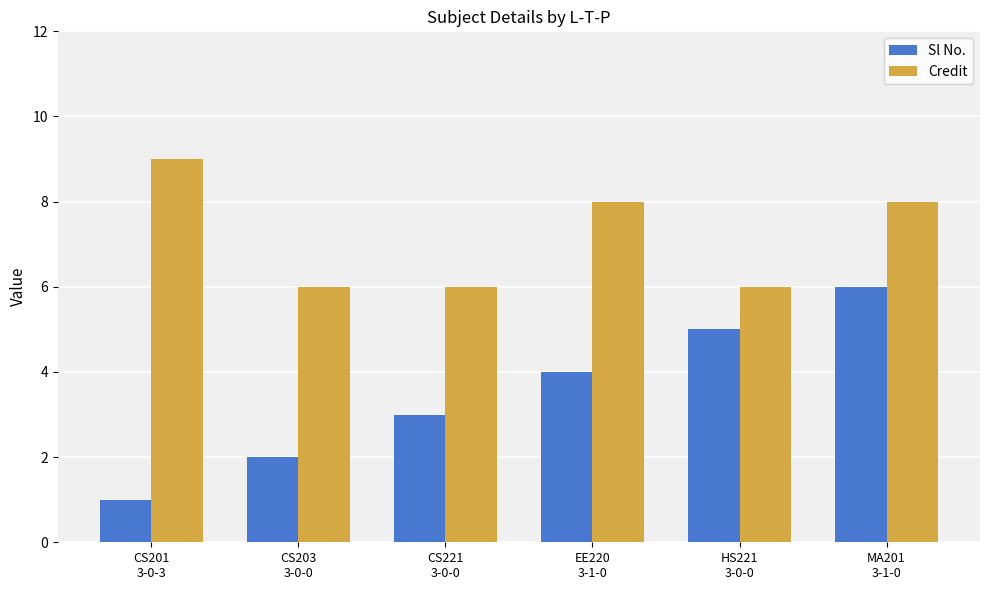

What is the total value across all series at CS221
3-0-0?

9